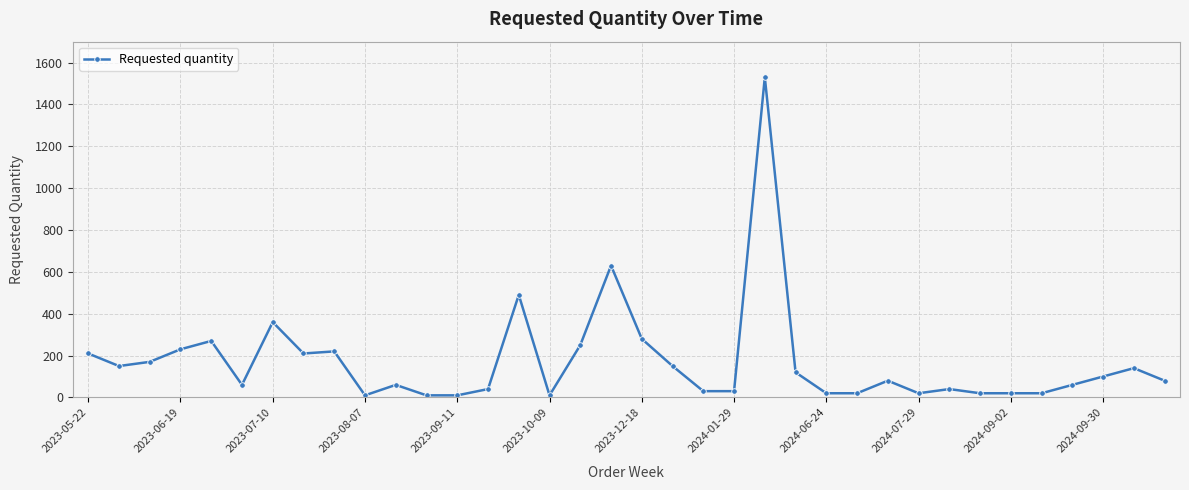

How many distinct data groups are displayed?

1